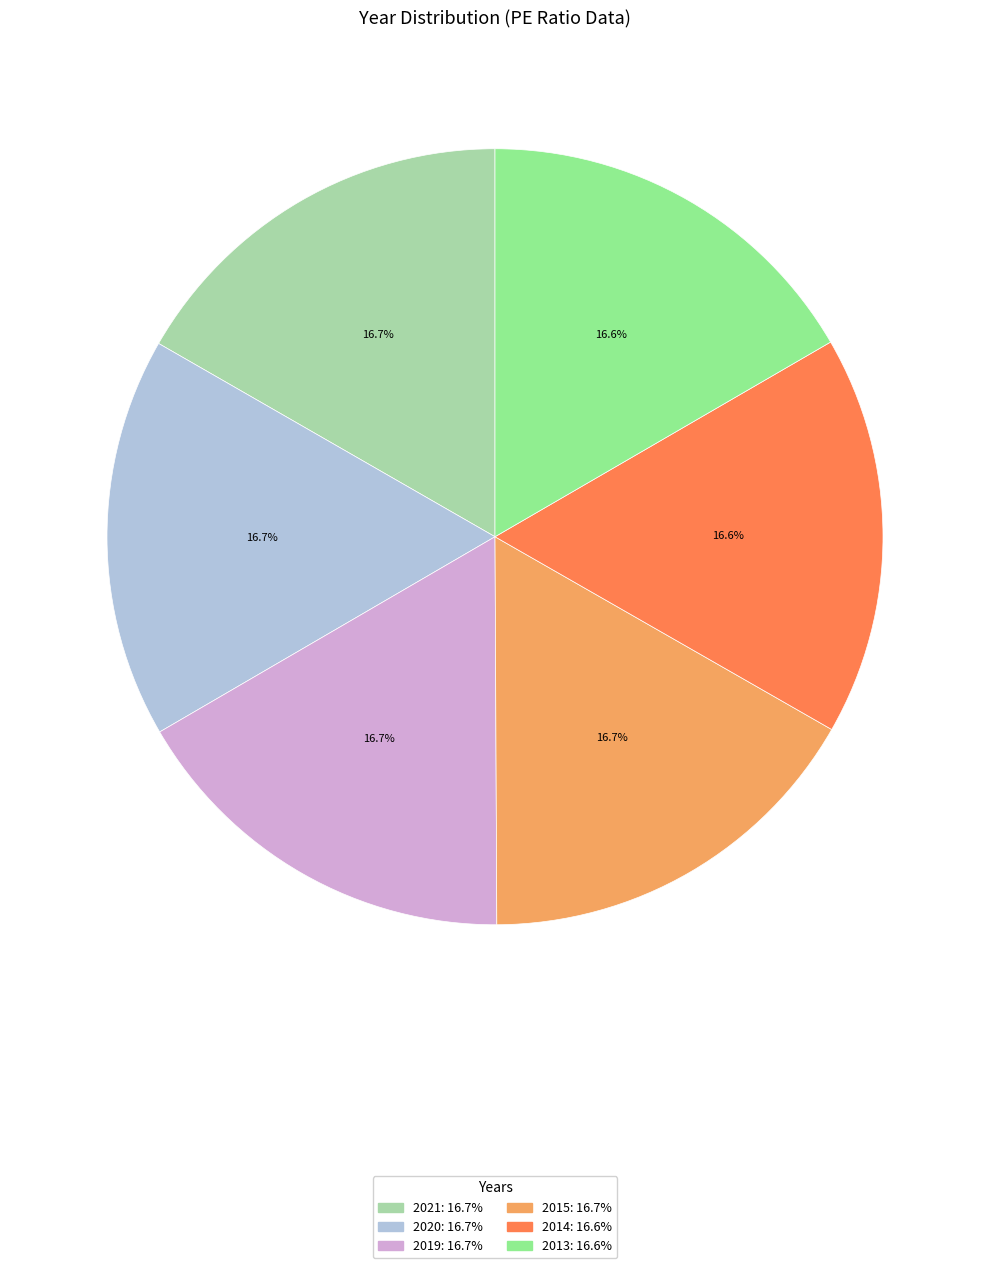

Is 2014 the majority of the pie?

No